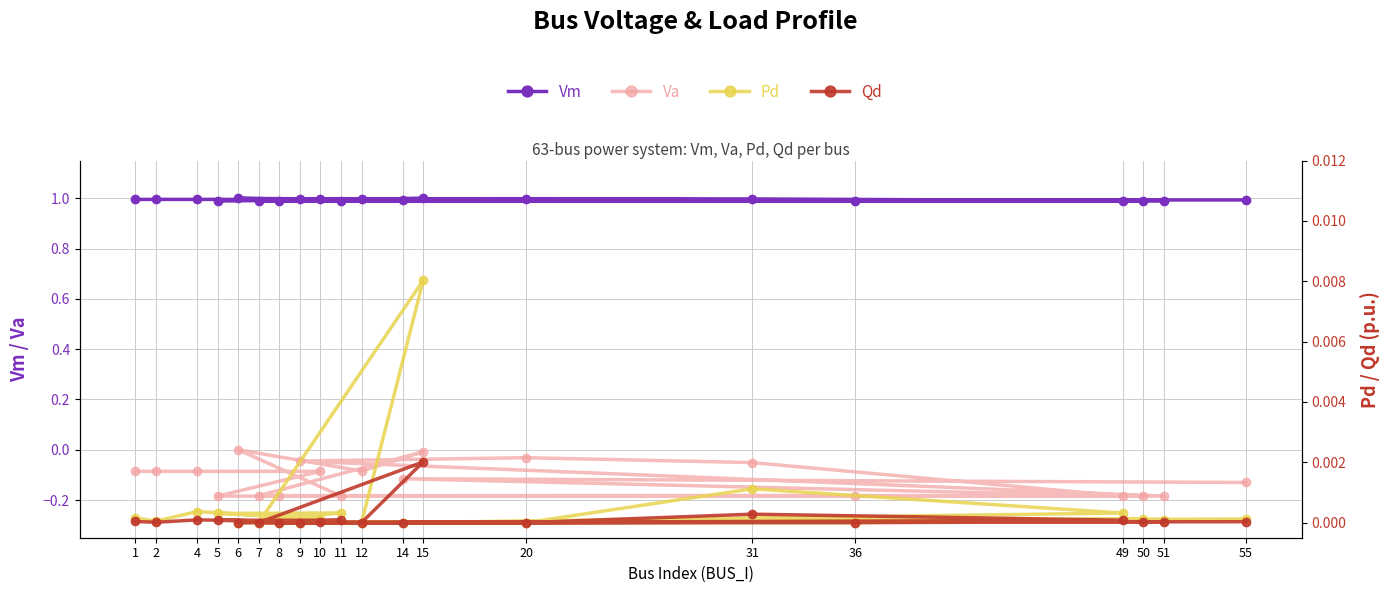

True or false: Pd and Va intersect in this chart.

False